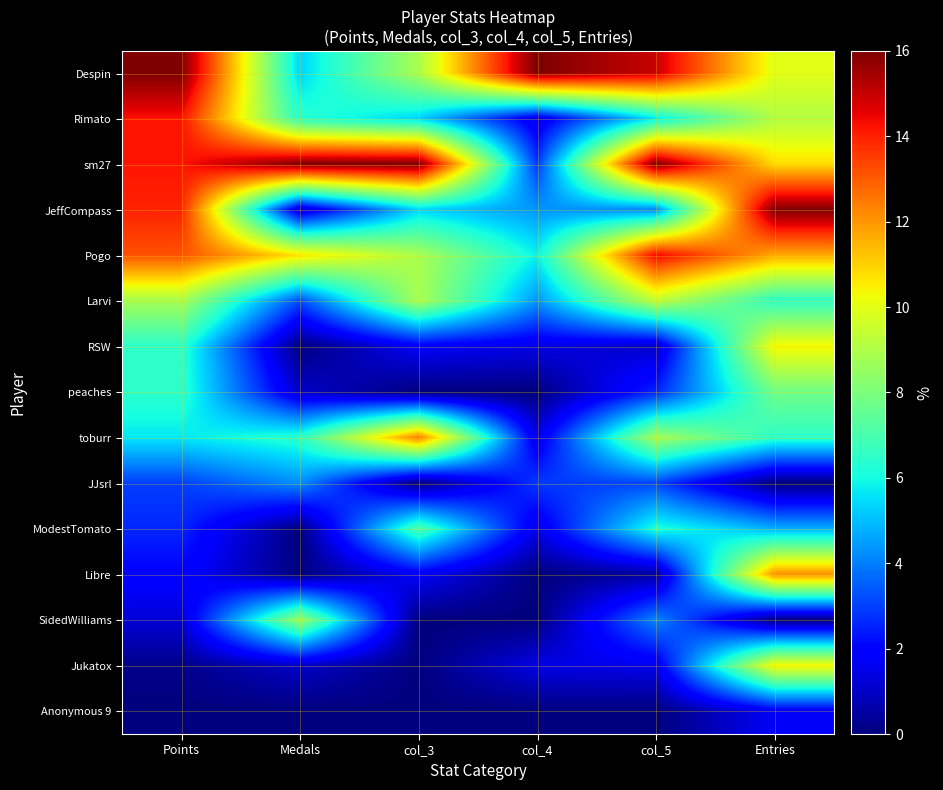

Reading right to left, extract all data points from this chart.

Despin: Entries=9.9	col_5=15.0	col_4=16.0	col_3=8.9	Medals=5.3	Points=16.0
Rimato: Entries=9.1	col_5=5.7	col_4=1.5	col_3=5.3	Medals=6.4	Points=14.2
sm27: Entries=10.8	col_5=16.0	col_4=2.9	col_3=16.0	Medals=16.0	Points=14.2
JeffCompass: Entries=16.0	col_5=4.1	col_4=4.4	col_3=5.3	Medals=1.1	Points=14.0
Pogo: Entries=11.7	col_5=14.5	col_4=5.8	col_3=8.9	Medals=10.7	Points=13.2
Larvi: Entries=6.5	col_5=9.3	col_4=4.4	col_3=8.9	Medals=3.2	Points=8.8
RSW: Entries=10.4	col_5=1.0	col_4=1.5	col_3=1.8	Medals=0.0	Points=6.4
peaches: Entries=7.8	col_5=2.6	col_4=0.0	col_3=0.0	Medals=1.1	Points=6.4
toburr: Entries=6.5	col_5=8.8	col_4=1.5	col_3=12.4	Medals=6.4	Points=5.7
JJsrl: Entries=0.0	col_5=3.1	col_4=2.9	col_3=0.0	Medals=4.3	Points=3.0
ModestTomato: Entries=4.8	col_5=6.2	col_4=1.5	col_3=7.1	Medals=0.0	Points=2.6
Libre: Entries=12.1	col_5=0.5	col_4=0.0	col_3=1.8	Medals=0.0	Points=2.0
SidedWilliams: Entries=0.0	col_5=4.1	col_4=0.0	col_3=0.0	Medals=8.5	Points=1.2
Jukatox: Entries=10.4	col_5=1.5	col_4=1.5	col_3=0.0	Medals=1.1	Points=0.2
Anonymous 9: Entries=1.7	col_5=0.0	col_4=0.0	col_3=0.0	Medals=0.0	Points=0.0